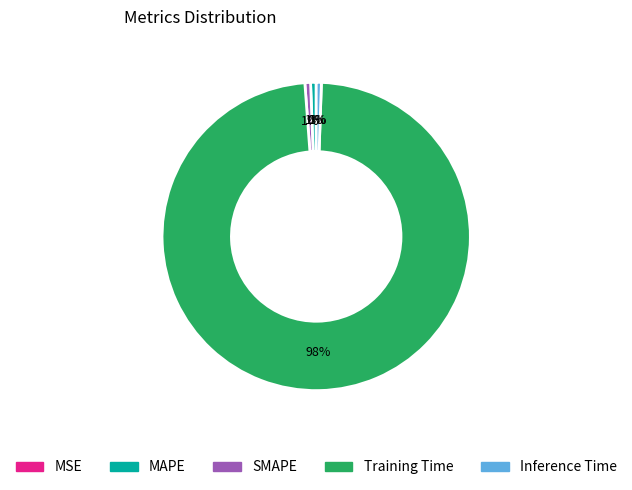

To the nearest percent, what is the average slice percentage?

20%